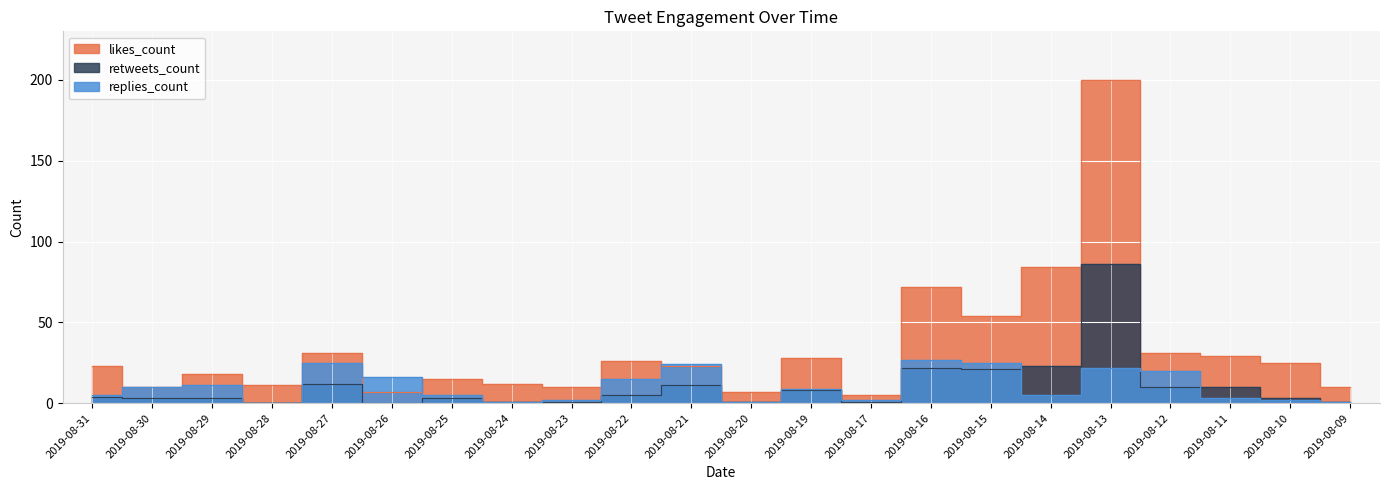

Does the chart display data point markers on the line(s)?

No